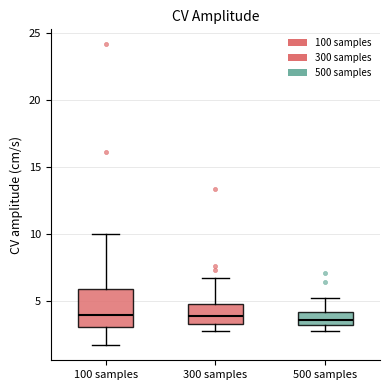

Reading left to right, transcribe this box plot: for each box, give where its median line is, the range the box spans, and where its two whiskers end, as read against the y-axis. The values are not printed on the chart, so give them approximately, as read against the axis.

100 samples: median 4.0, box 3.0 to 6.0, whiskers 1.5 to 10.0
300 samples: median 4.0, box 3.5 to 5.0, whiskers 3.0 to 7.0
500 samples: median 3.5 (inside the box), box 3.5 to 4.0, whiskers 3.0 to 5.5